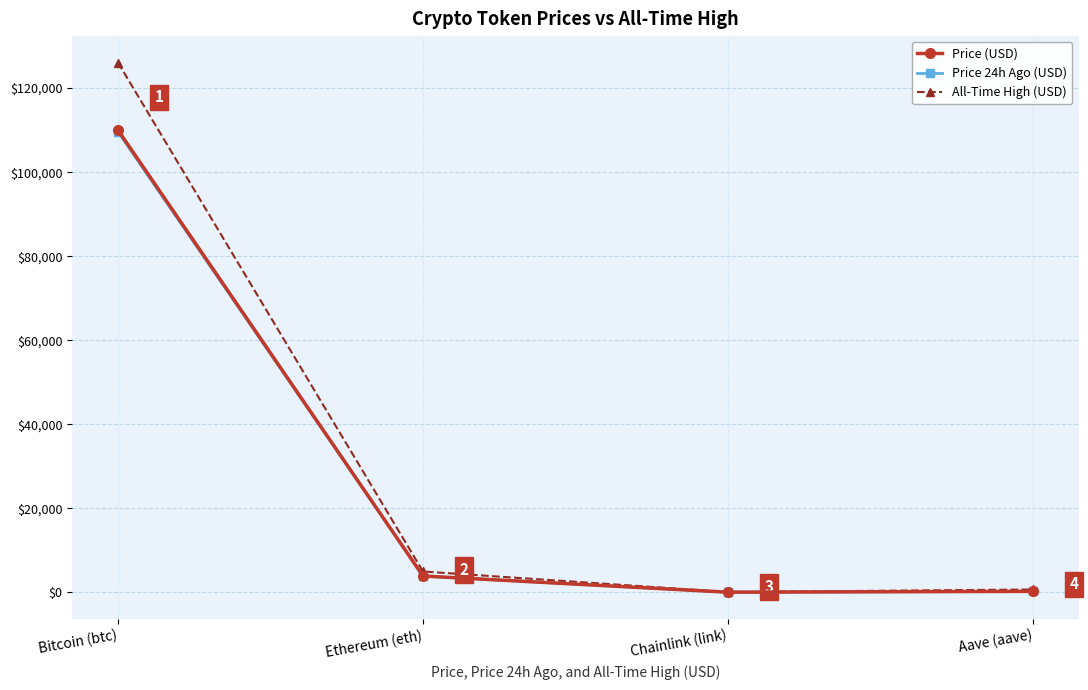

Between Ethereum (eth) and Aave (aave), which series saw the biggest shift?

All-Time High (USD)